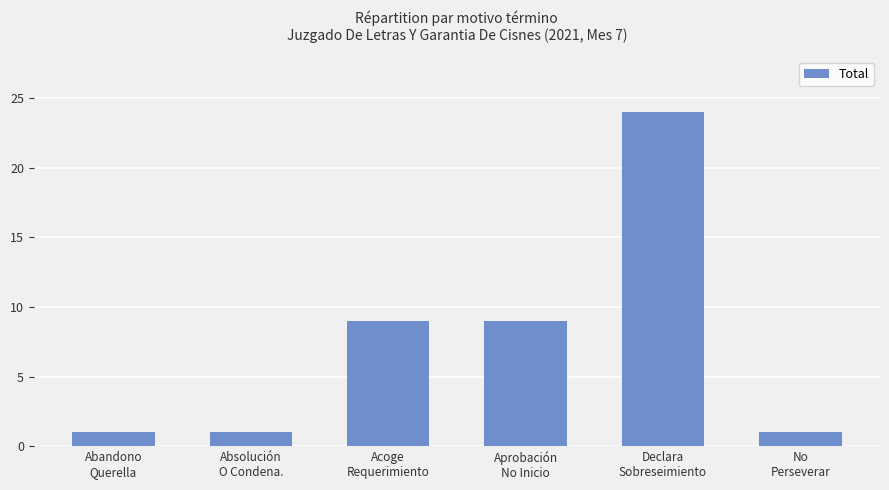

Reading right to left, extract all data points from this chart.

No
Perseverar=1	Declara
Sobreseimiento=24	Aprobación
No Inicio=9	Acoge
Requerimiento=9	Absolución
O Condena.=1	Abandono
Querella=1